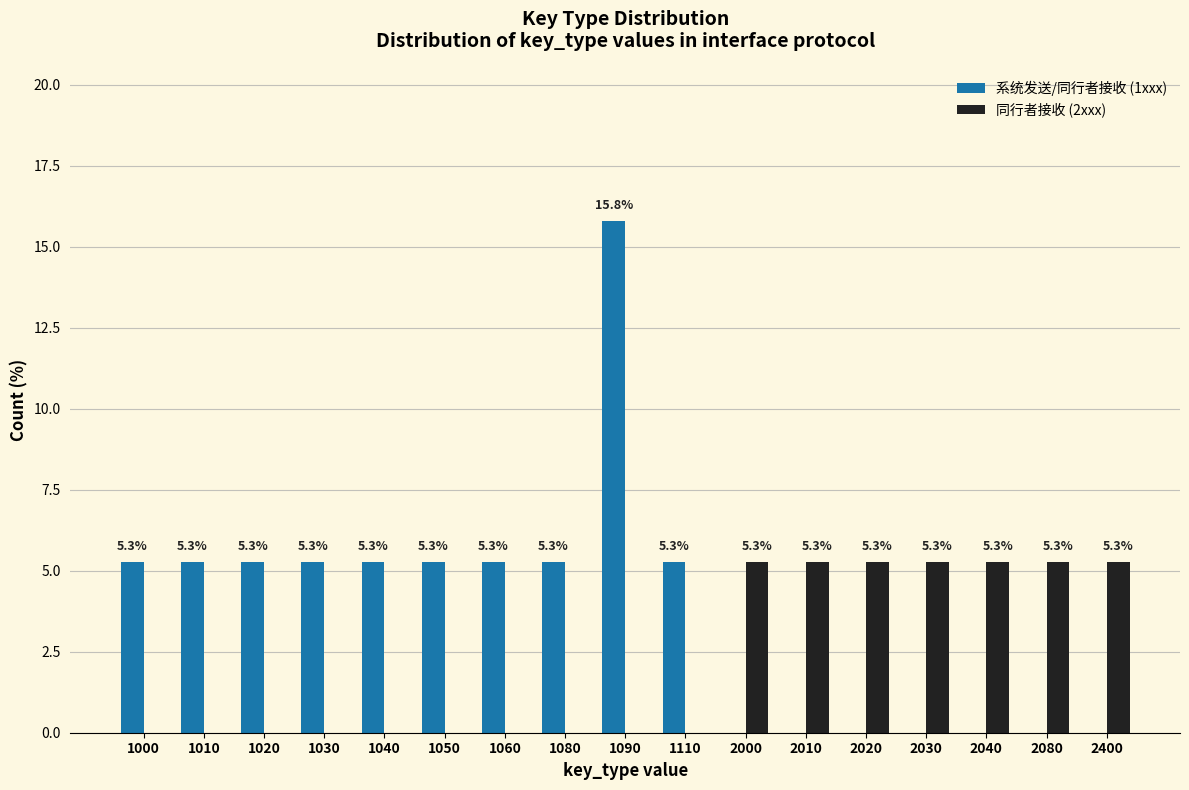

Reading left to right, what are all the values shown in this chart?

系统发送/同行者接收 (1xxx): 1000=5.3	1010=5.3	1020=5.3	1030=5.3	1040=5.3	1050=5.3	1060=5.3	1080=5.3	1090=15.8	1110=5.3	2000=0.0	2010=0.0	2020=0.0	2030=0.0	2040=0.0	2080=0.0	2400=0.0
同行者接收 (2xxx): 1000=0.0	1010=0.0	1020=0.0	1030=0.0	1040=0.0	1050=0.0	1060=0.0	1080=0.0	1090=0.0	1110=0.0	2000=5.3	2010=5.3	2020=5.3	2030=5.3	2040=5.3	2080=5.3	2400=5.3